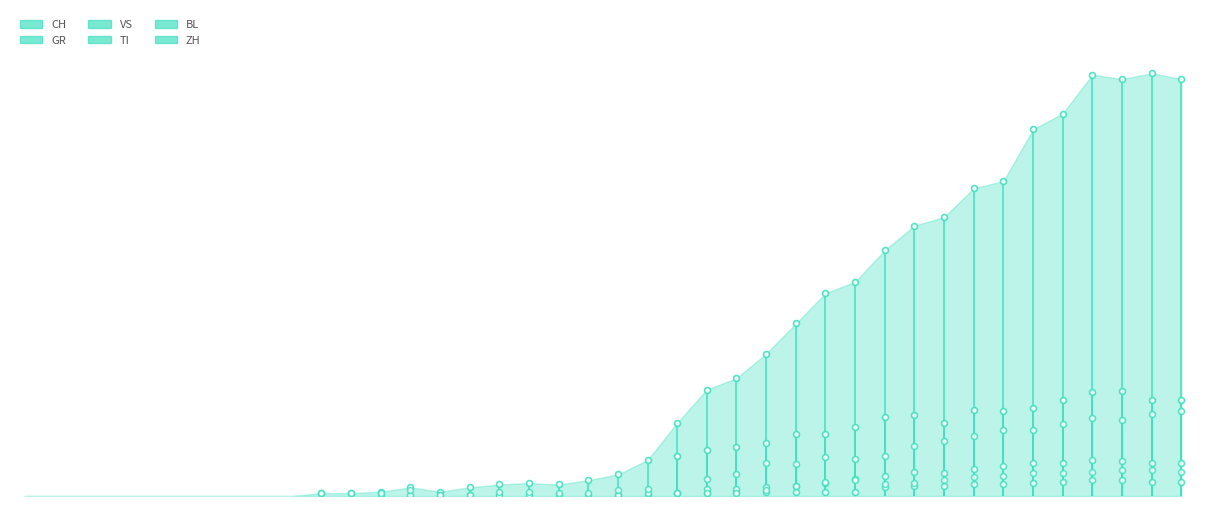

Which series contains the lowest Y value?

CH